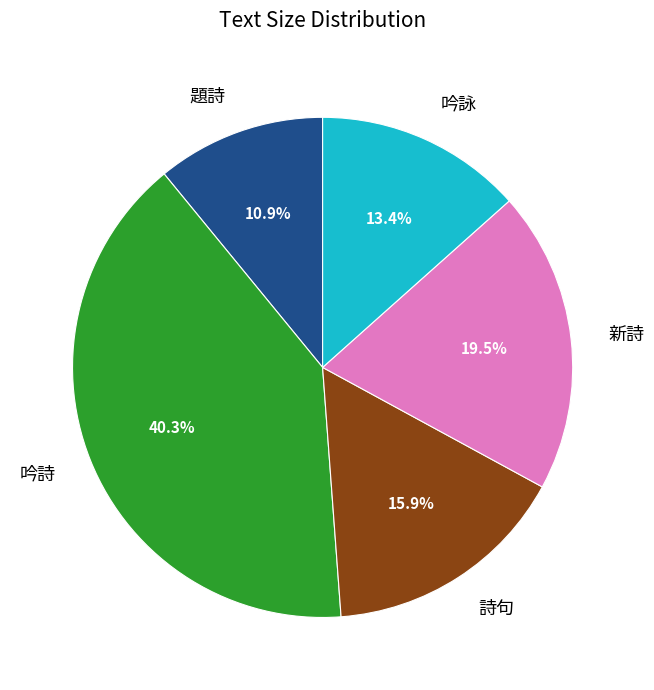

Which has a higher value, 詩句 or 新詩?

新詩